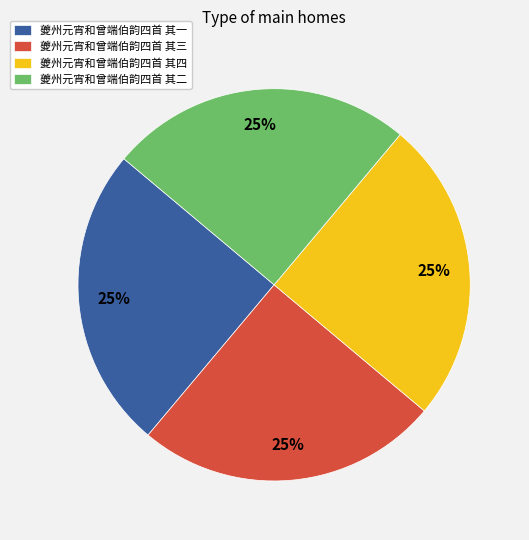

Is it true that 夔州元宵和曾端伯韵四首 其三 is 25% of the pie?

True